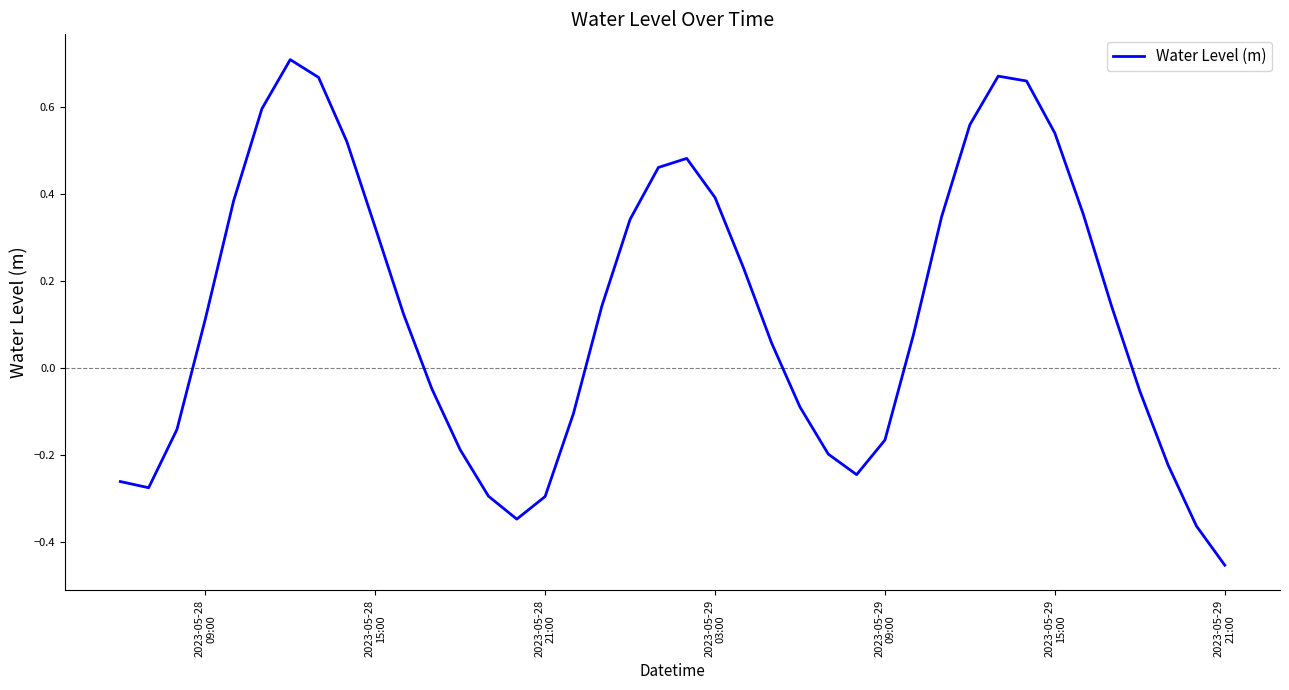

What is the difference between the maximum and minimum values?

1.2